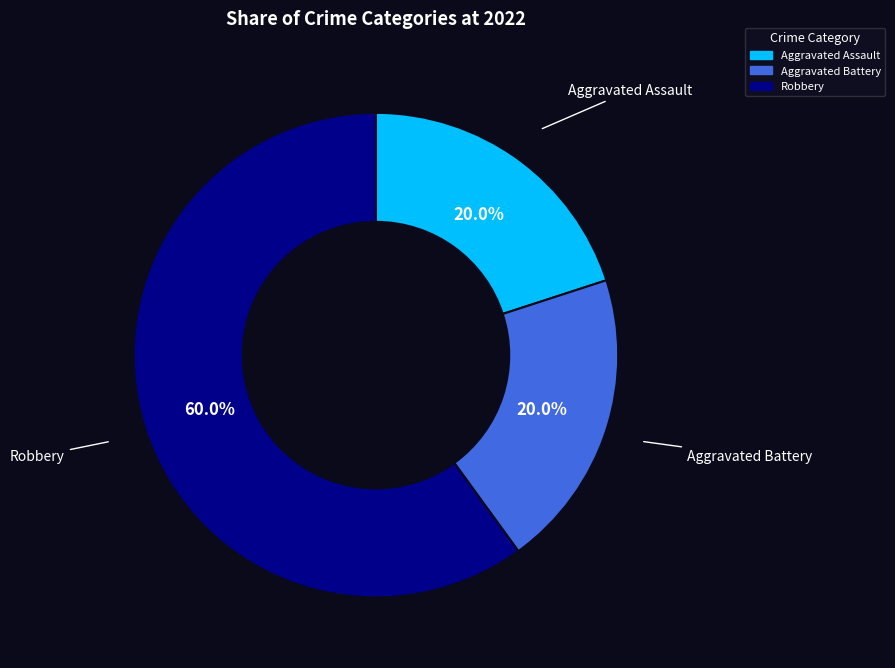

Does Robbery represent more than half of the total?

Yes